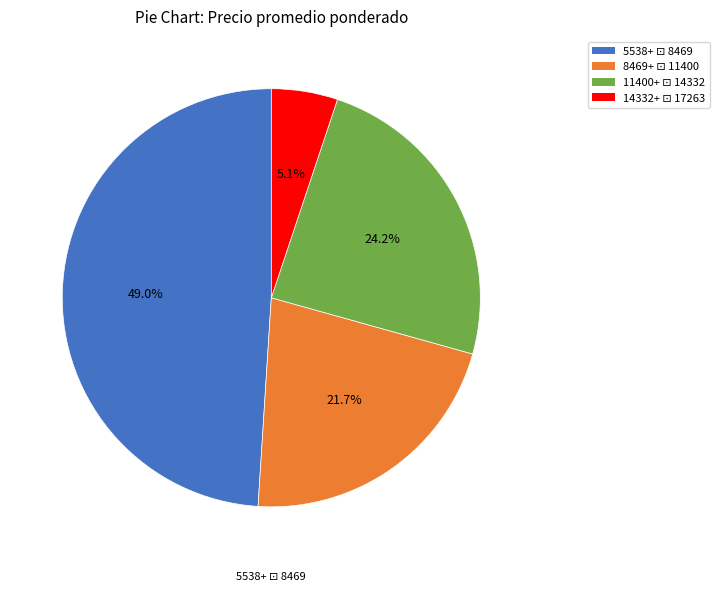

To the nearest percent, what is the average slice percentage?

25%